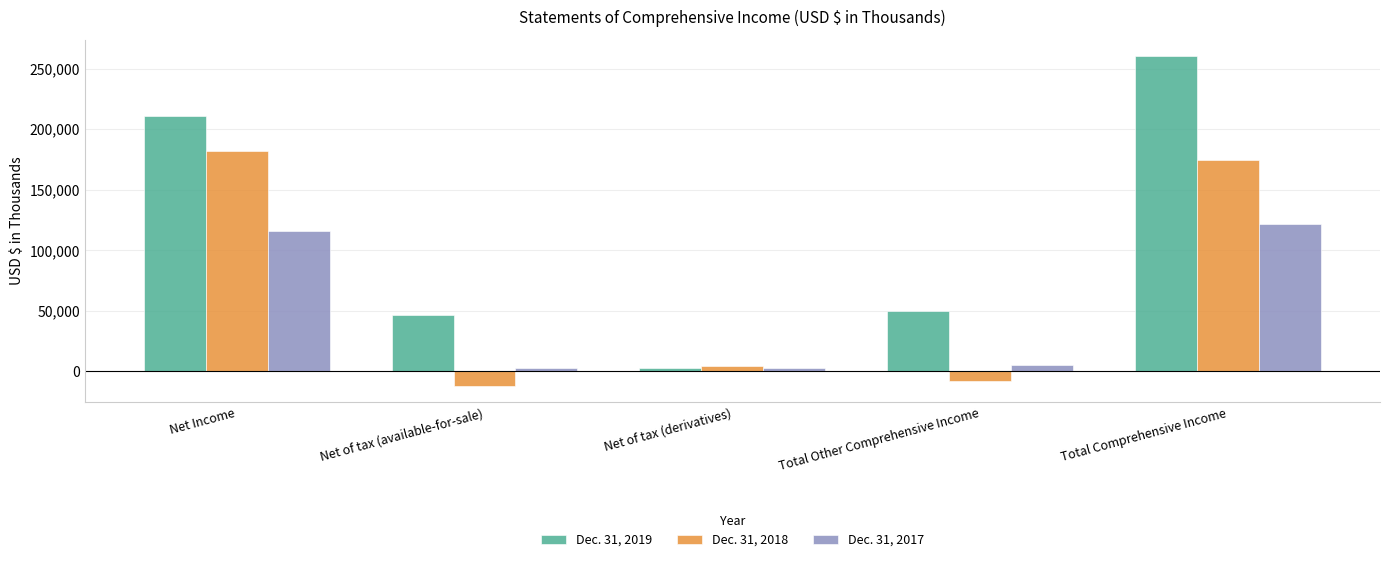

The value of Dec. 31, 2018 at Net of tax (available-for-sale) is -11644. True or false?

True